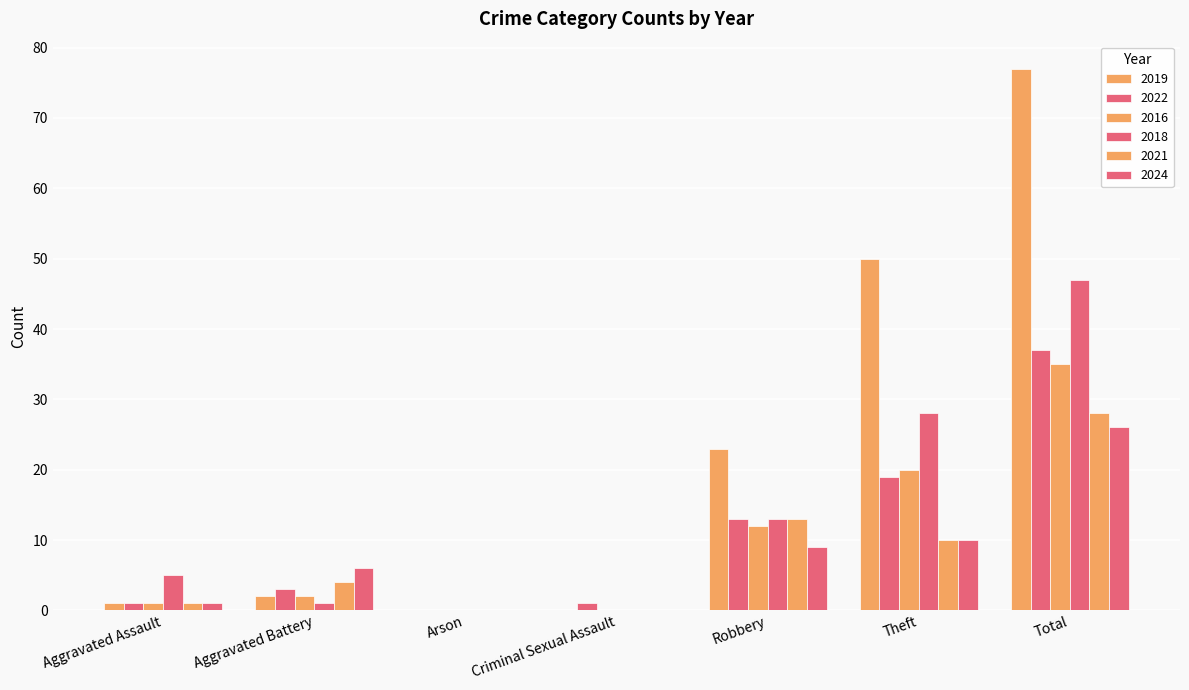

Count the number of categories in the chart.

7